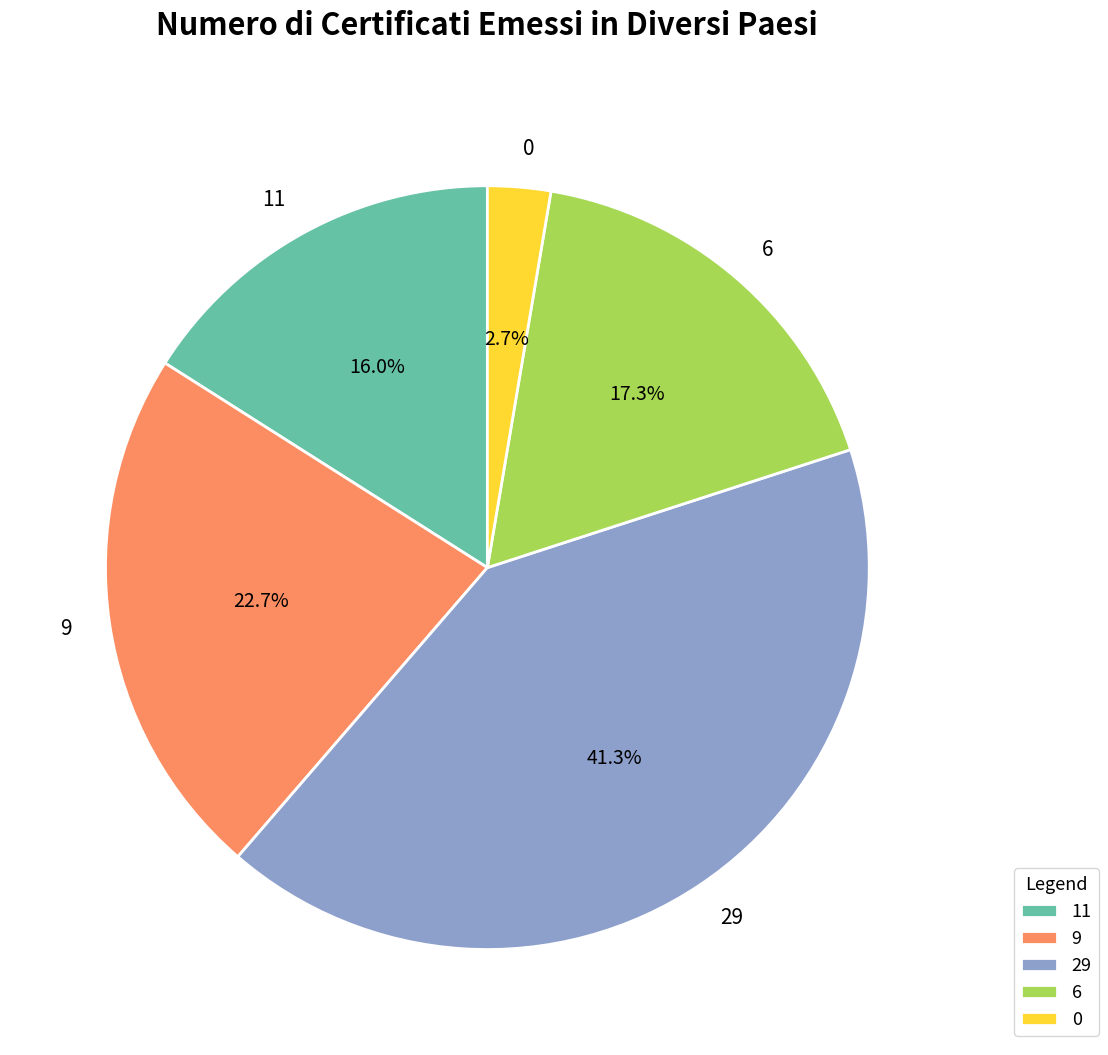

What percentage do 29 and 0 together represent?

44.0%